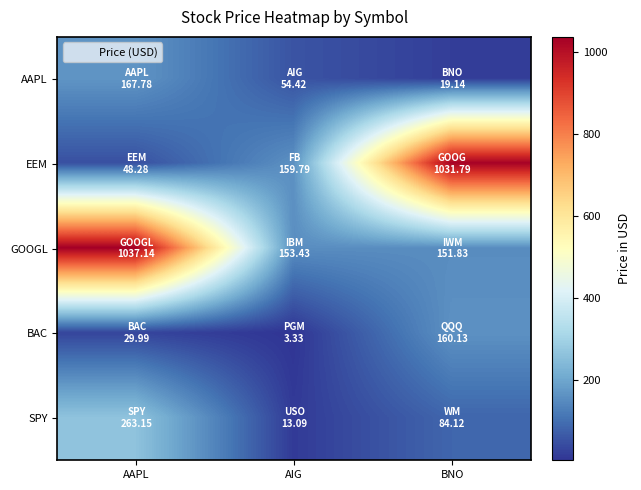

Which series changed the most between AAPL and BNO?

EEM